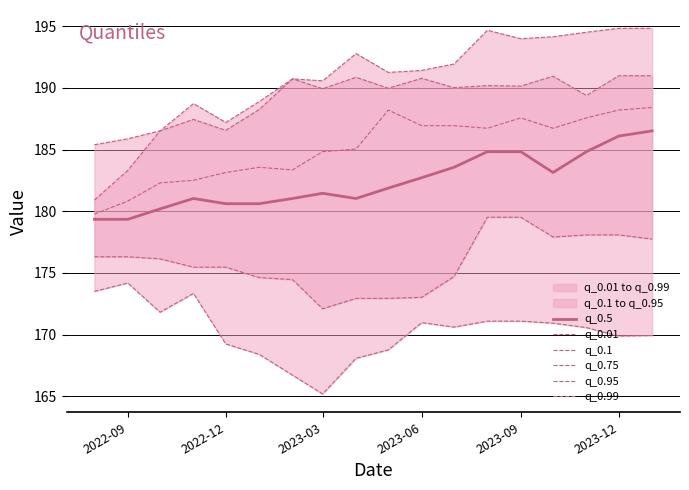

True or false: q_0.1 has more than 1 points higher than both neighbors.

False